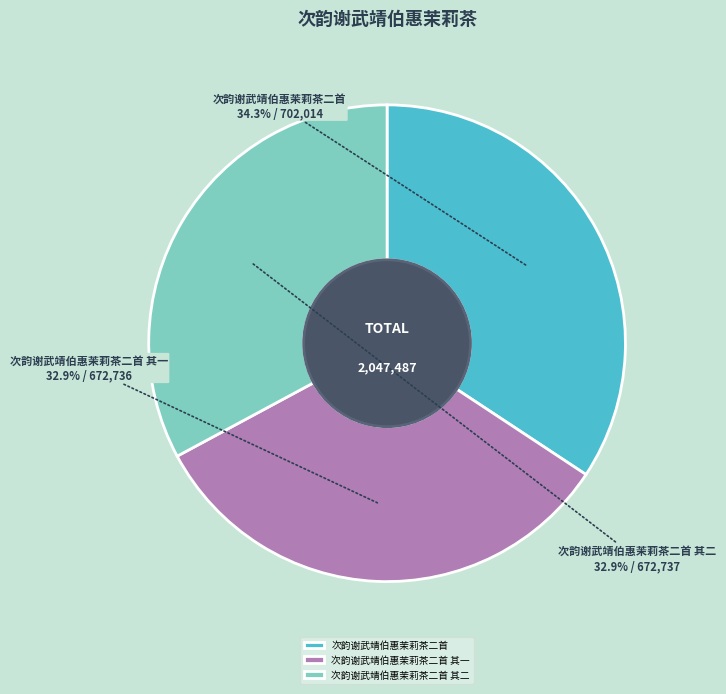

Is there any slice that represents more than half of the pie?

No